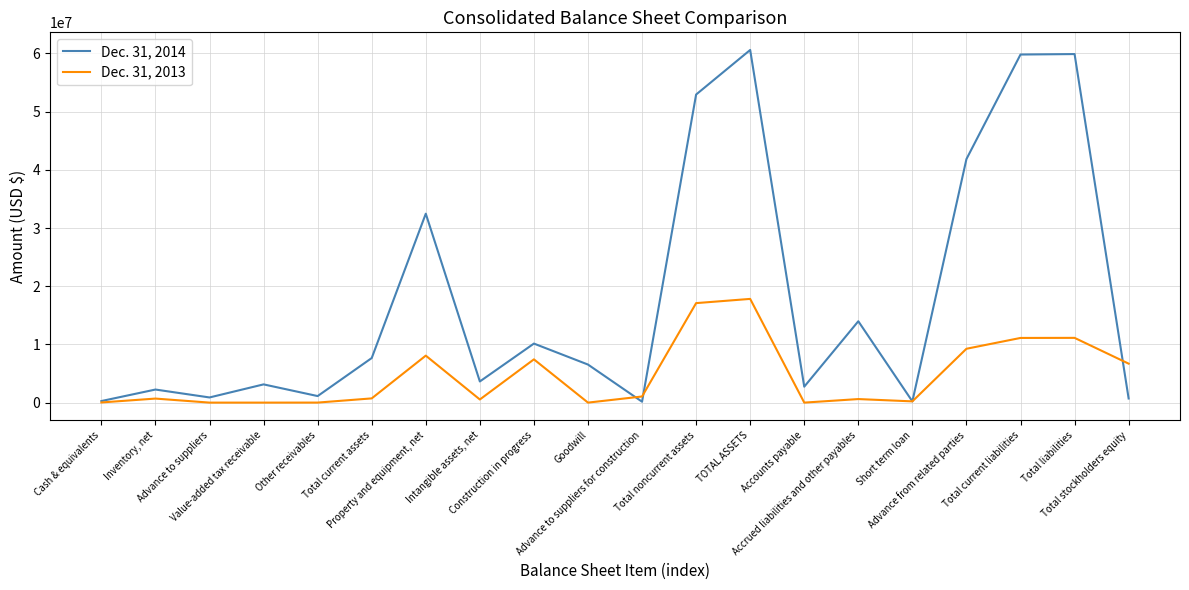

At which category is the sum across all series the highest?

TOTAL ASSETS